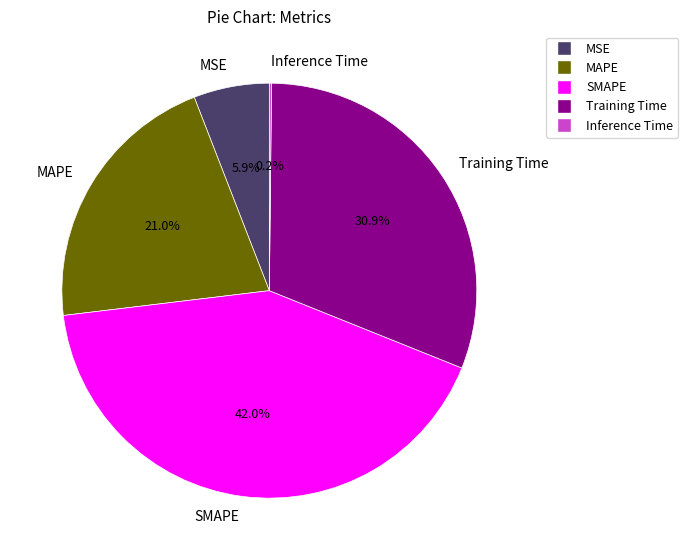

To the nearest percent, what is the difference between the largest and smallest slice percentages?

42%